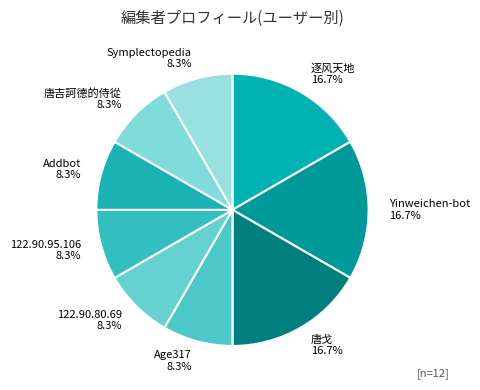

What is the total percentage of Age317 and 逐风天地?

25.0%